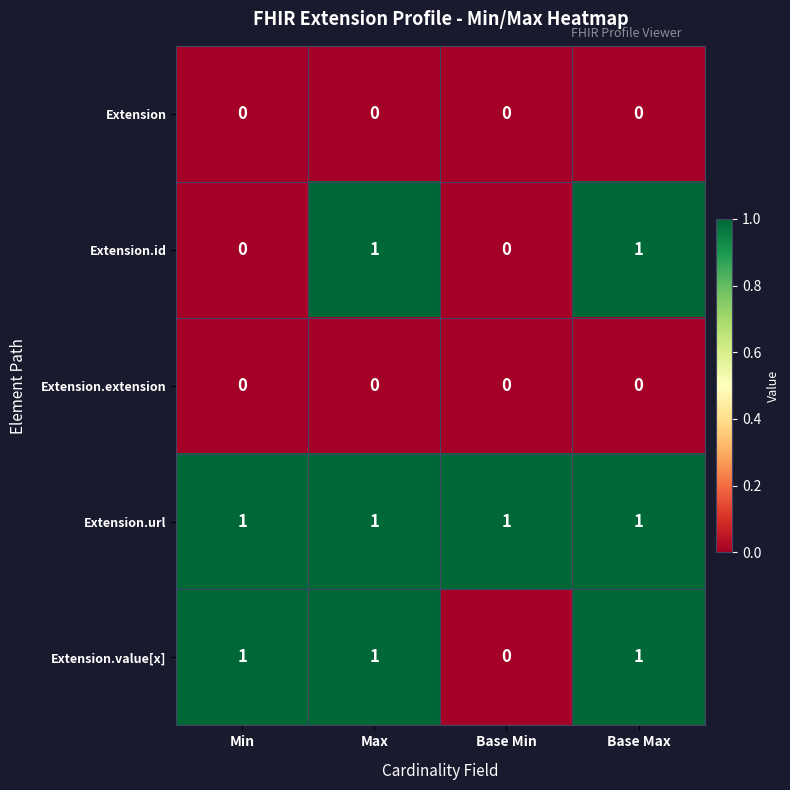

True or false: Extension.id has a value of 0 at Base Min.

True